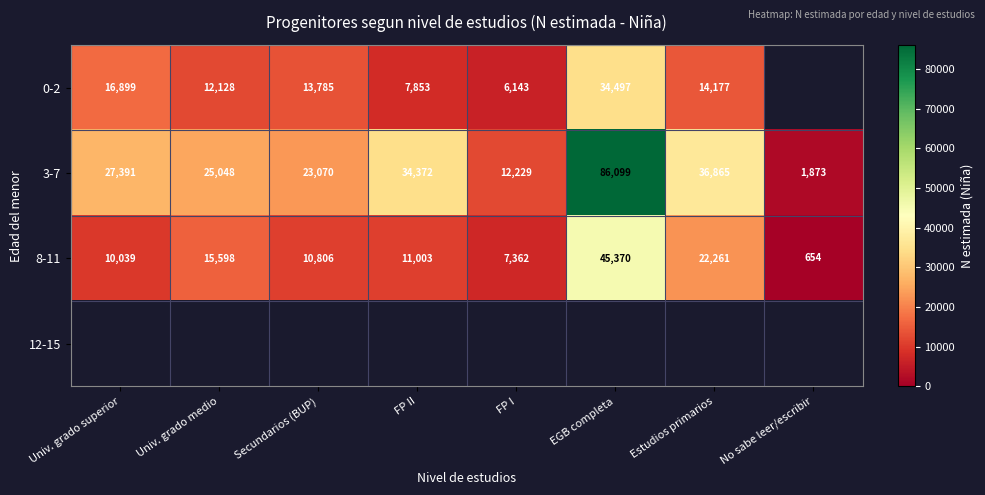

What is the difference between the 3-7 values at Estudios primarios and EGB completa?

49234